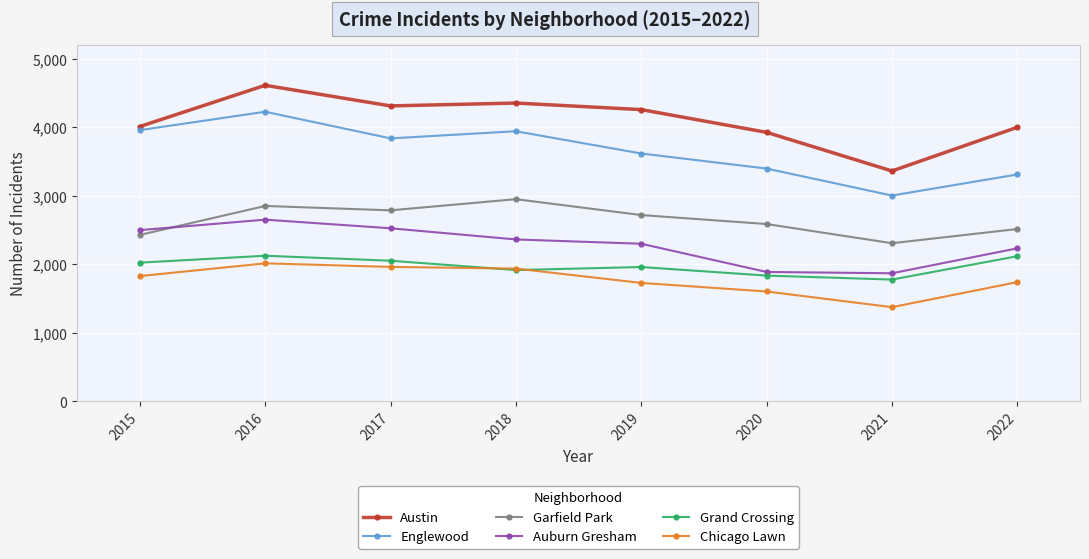

What is the difference between the maximum and minimum values in the Austin series?

1251